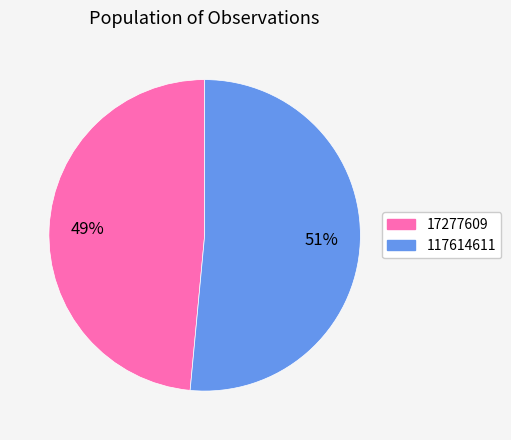

Combined, do 17277609 and 117614611 account for over 50%?

Yes